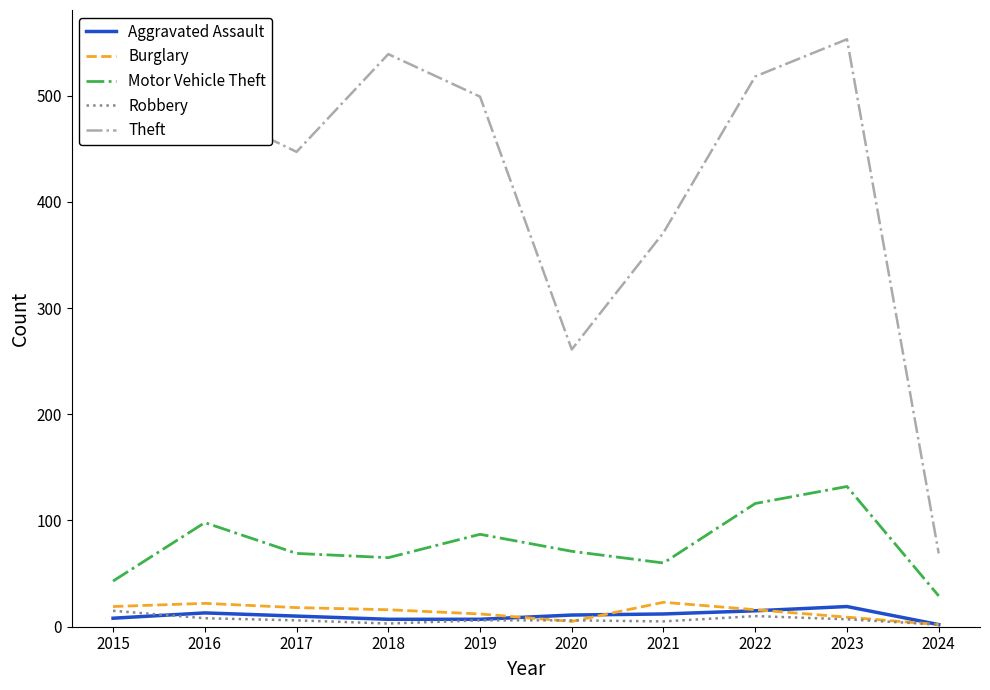

Which series has the widest spread of values?

Theft